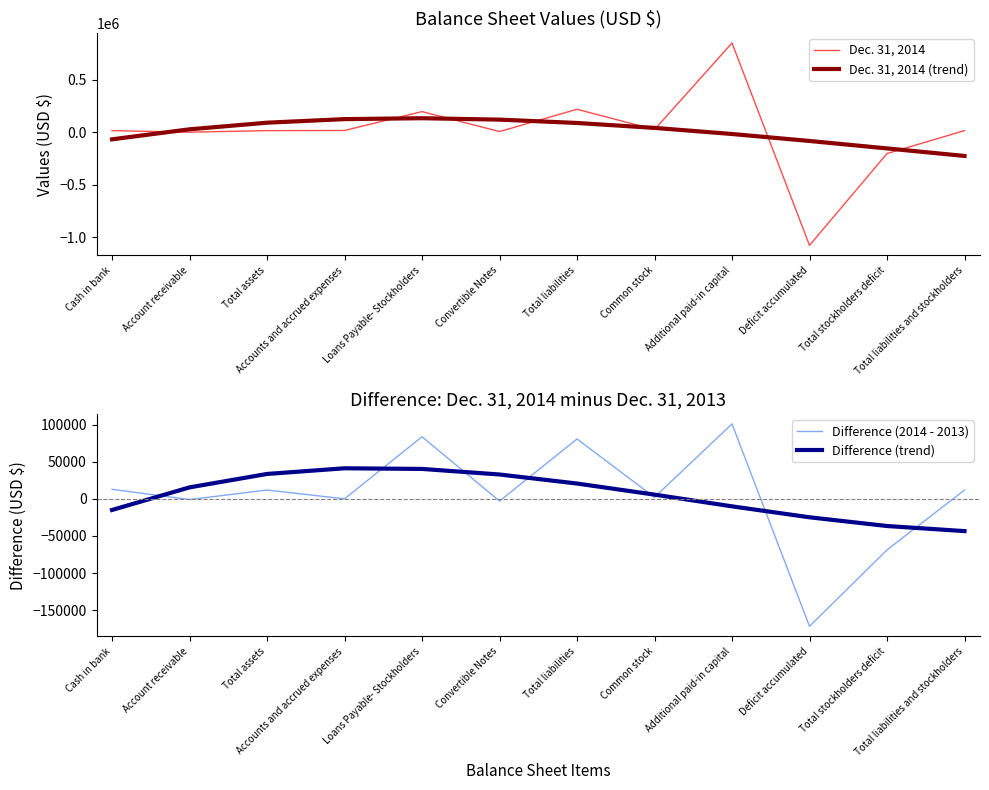

Is this an area chart (filled region under the line)?

No